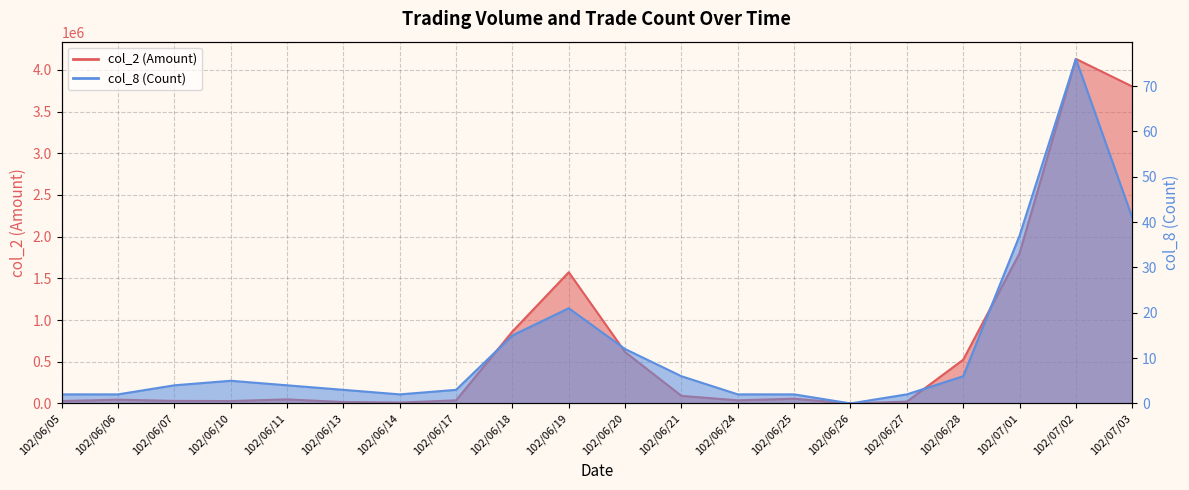

Reading right to left, transcribe all the data shown in this chart.

col_2 (Amount): 102/07/03=3801230	102/07/02=4131880	102/07/01=1800520	102/06/28=524210	102/06/27=21850	102/06/26=0	102/06/25=56600	102/06/24=37300	102/06/21=91000	102/06/20=616460	102/06/19=1573400	102/06/18=862690	102/06/17=37150	102/06/14=10680	102/06/13=17350	102/06/11=48250	102/06/10=28840	102/06/07=30450	102/06/06=45150	102/06/05=29100
col_8 (Count): 102/07/03=41	102/07/02=76	102/07/01=37	102/06/28=6	102/06/27=2	102/06/26=0	102/06/25=2	102/06/24=2	102/06/21=6	102/06/20=12	102/06/19=21	102/06/18=15	102/06/17=3	102/06/14=2	102/06/13=3	102/06/11=4	102/06/10=5	102/06/07=4	102/06/06=2	102/06/05=2